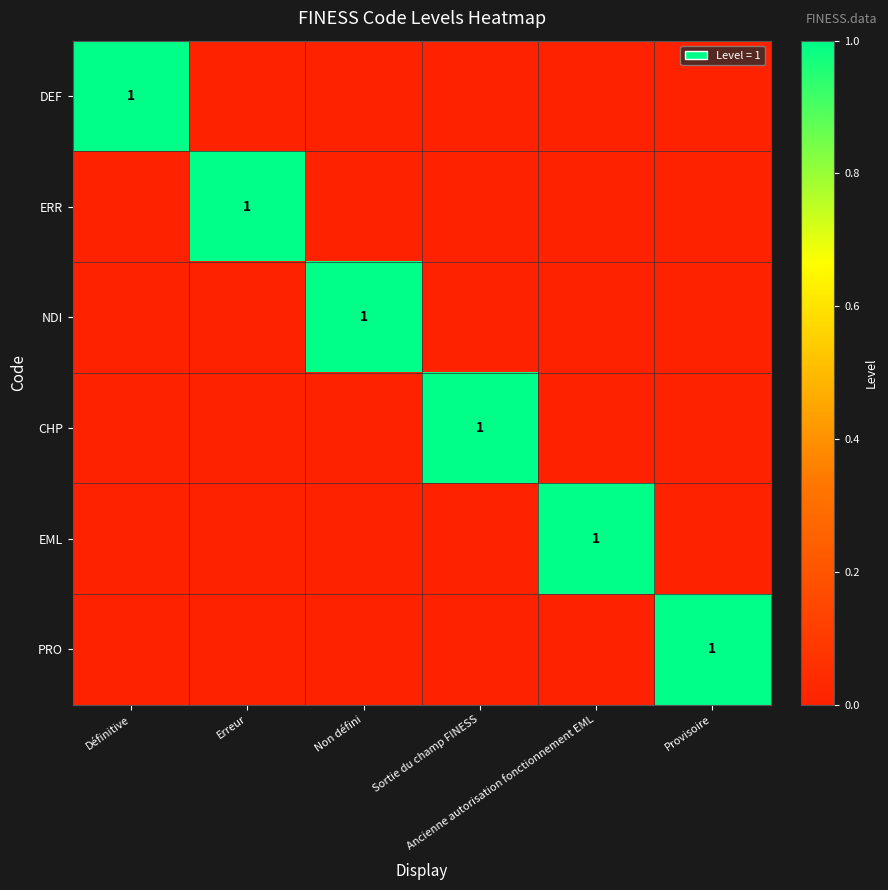

How many data points in PRO are above 0?

1